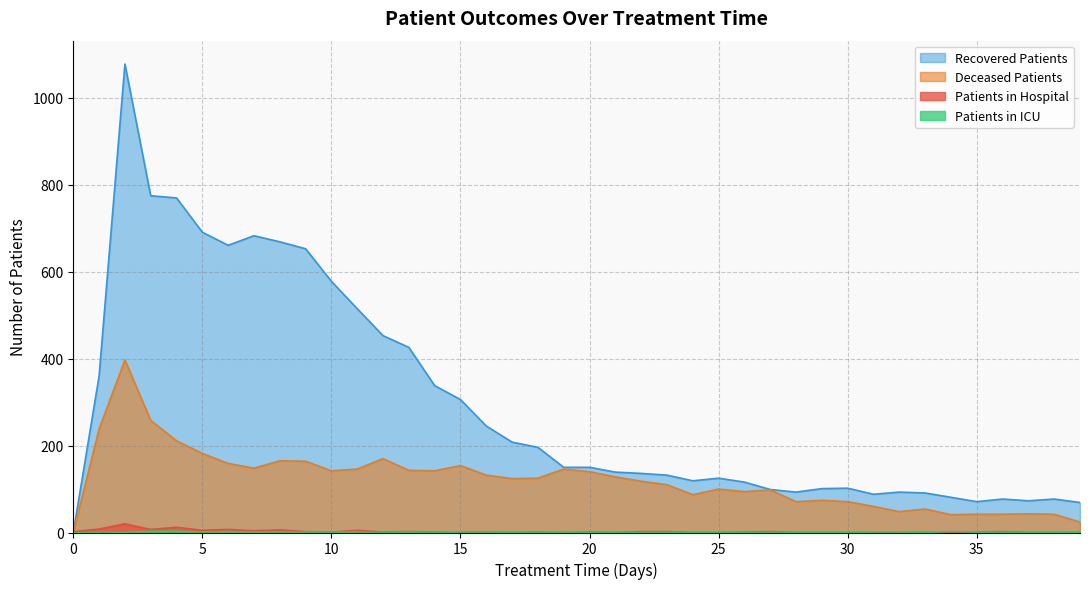

Reading left to right, transcribe all the data shown in this chart.

patients_in_hospital: 0=2	1=8	2=20	3=7	4=12	5=5	6=7	7=4	8=6	9=2	10=1	11=5	12=1	13=2	14=1	15=0	16=1	17=0	18=1	19=0	20=1	21=0	22=2	23=2	24=0	25=0	26=1	27=2	28=0	29=0	30=0	31=0	32=0	33=0	34=0	35=1	36=2	37=0	38=0	39=0
patients_in_icu: 0=0	1=0	2=0	3=3	4=3	5=1	6=2	7=1	8=1	9=1	10=1	11=1	12=0	13=1	14=0	15=1	16=1	17=0	18=0	19=1	20=0	21=0	22=0	23=0	24=0	25=0	26=0	27=0	28=0	29=0	30=0	31=1	32=1	33=0	34=2	35=1	36=0	37=0	38=0	39=0
recovered_patients: 0=0	1=360	2=1078	3=775	4=770	5=691	6=661	7=683	8=669	9=653	10=578	11=515	12=453	13=426	14=338	15=306	16=245	17=208	18=196	19=150	20=150	21=139	22=136	23=132	24=119	25=125	26=116	27=99	28=93	29=101	30=102	31=88	32=93	33=91	34=81	35=71	36=77	37=73	38=77	39=69
deceased_patients: 0=0	1=238	2=397	3=258	4=211	5=182	6=159	7=148	8=165	9=164	10=142	11=146	12=170	13=143	14=142	15=154	16=132	17=124	18=125	19=146	20=140	21=128	22=118	23=110	24=87	25=100	26=94	27=98	28=71	29=74	30=71	31=60	32=48	33=54	34=41	35=42	36=42	37=43	38=42	39=24